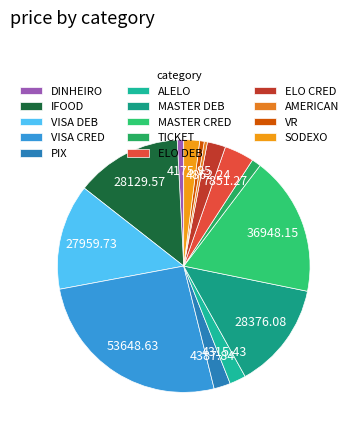

How many segments does this pie chart have?

14